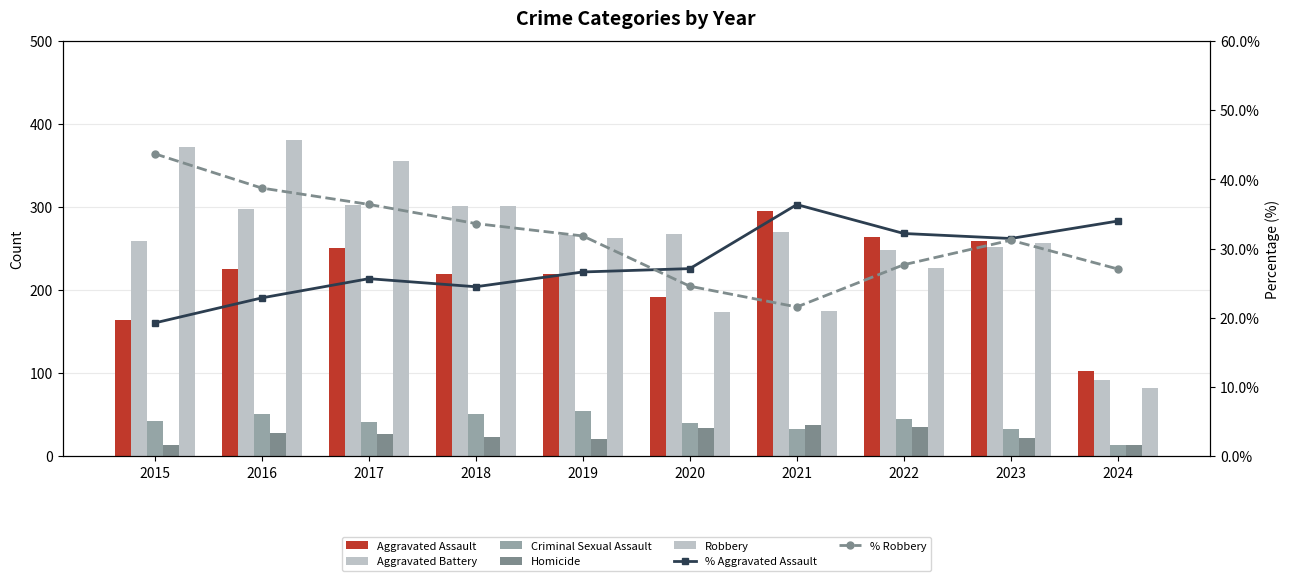

At which label does Criminal Sexual Assault first exceed 43?

2016